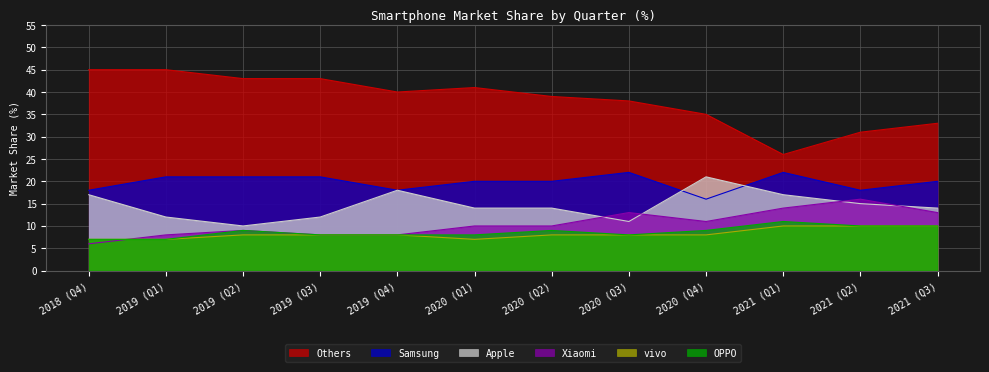

Is it true that Xiaomi equals 16 at 2021 (Q2)?

True